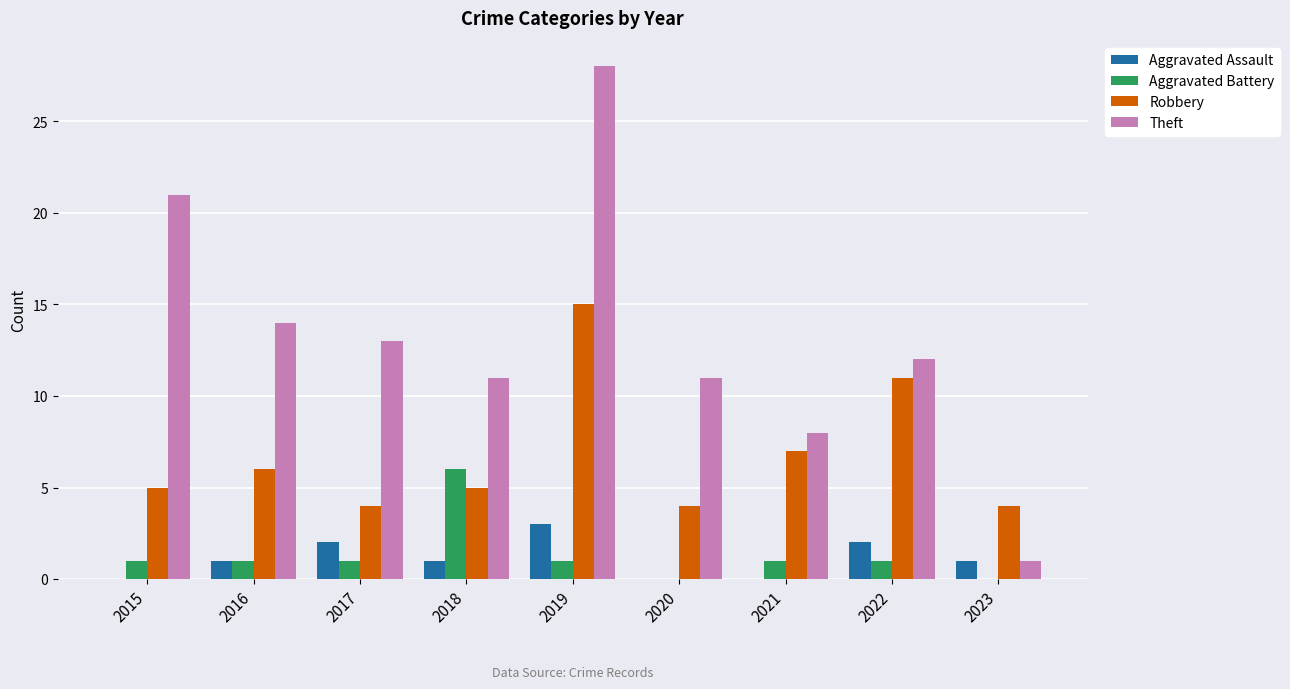

What is the maximum value shown in the chart?

28